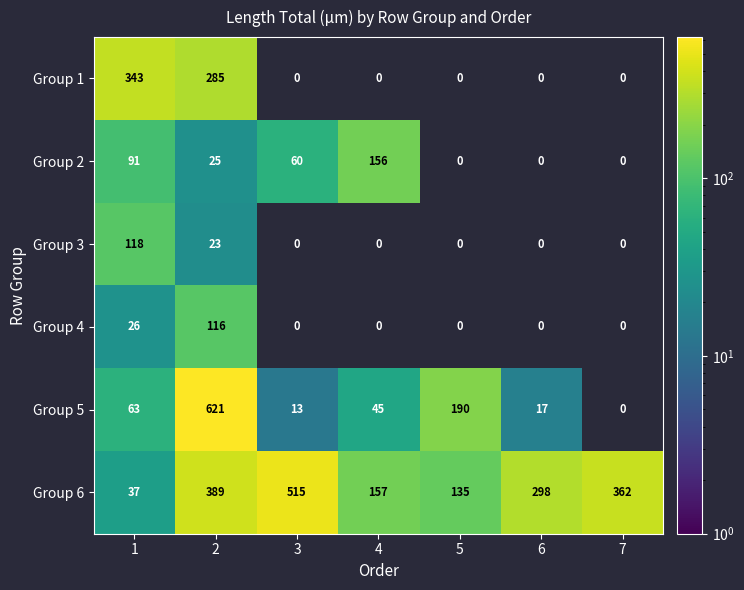

True or false: Group 6 has a value of 113.4 at 3.

False